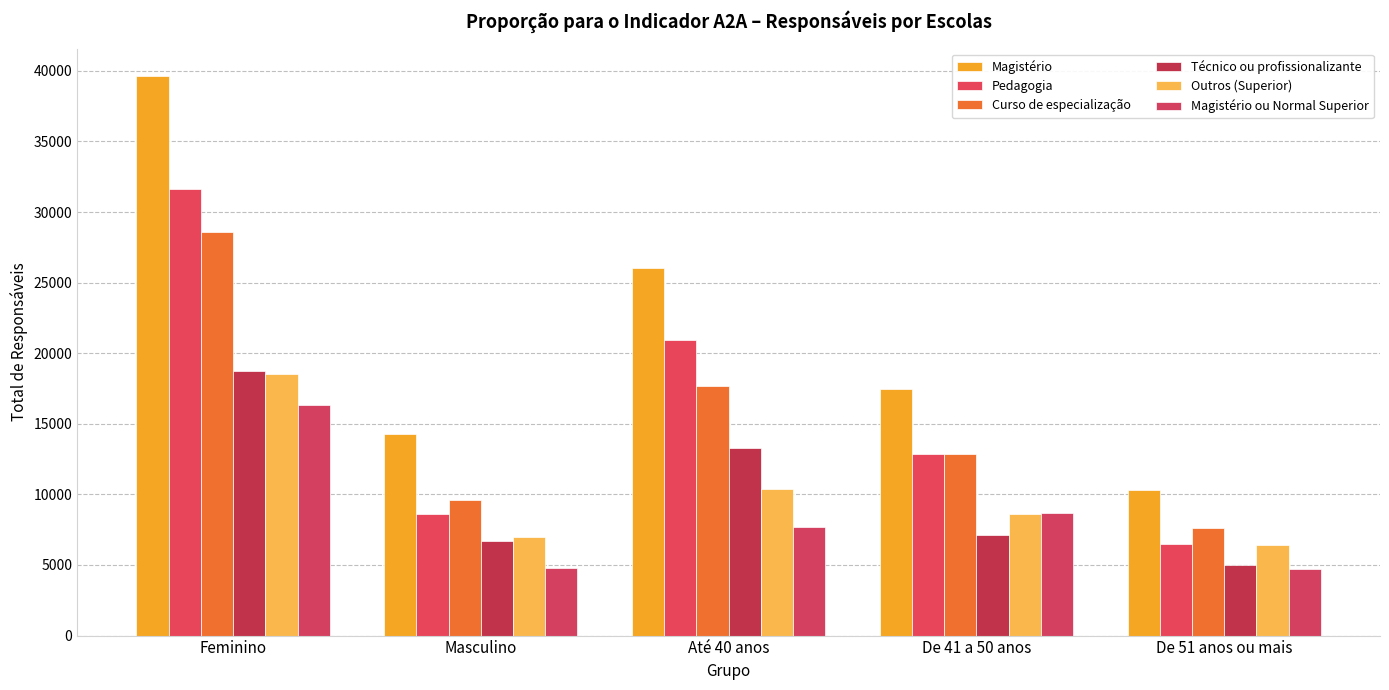

What value does the Magistério ou Normal Superior series have at Masculino, to the nearest 50?

4800